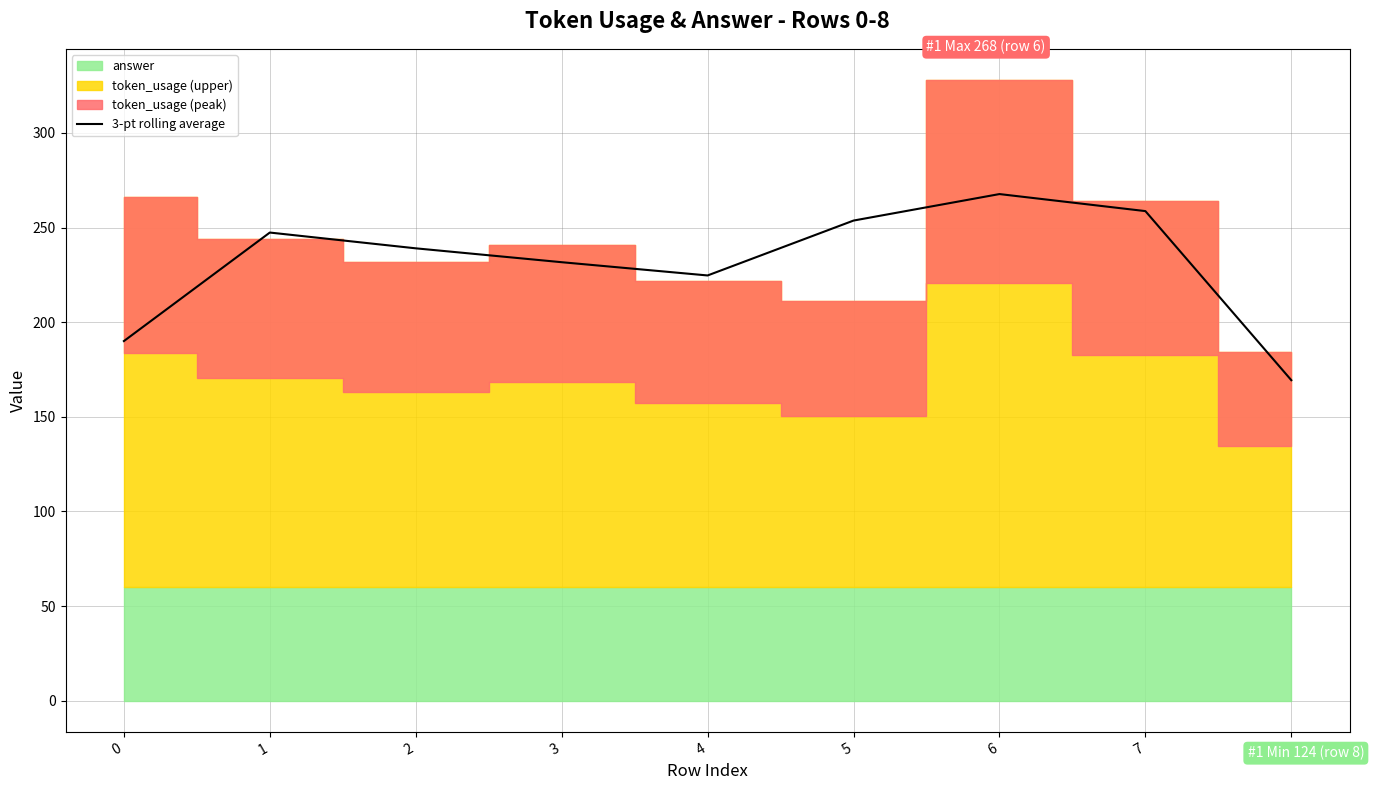

The chart shows a value of 97.6 at 6. True or false?

False